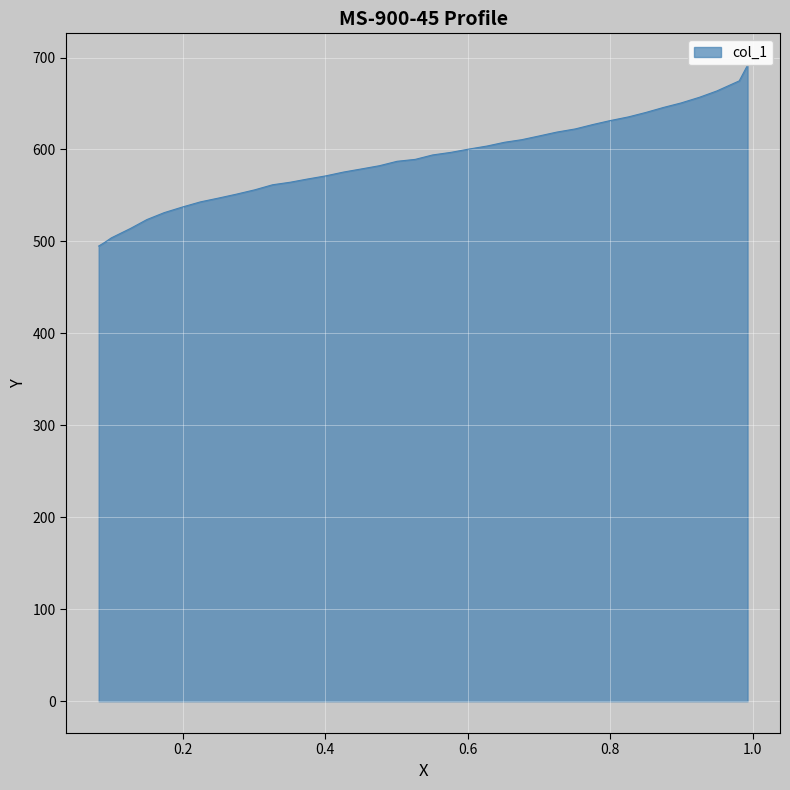

List the labels in order of value, smallest first.

0.0816, 0.0903, 0.0994, 0.1264, 0.1493, 0.1737, 0.1996, 0.2245, 0.25, 0.2744, 0.3008, 0.3258, 0.3507, 0.3746, 0.4005, 0.4254, 0.4509, 0.4758, 0.5007, 0.5262, 0.5506, 0.576, 0.6004, 0.6269, 0.6518, 0.6757, 0.7006, 0.725, 0.751, 0.7759, 0.7993, 0.8257, 0.8501, 0.8751, 0.8995, 0.9254, 0.9498, 0.9813, 0.993